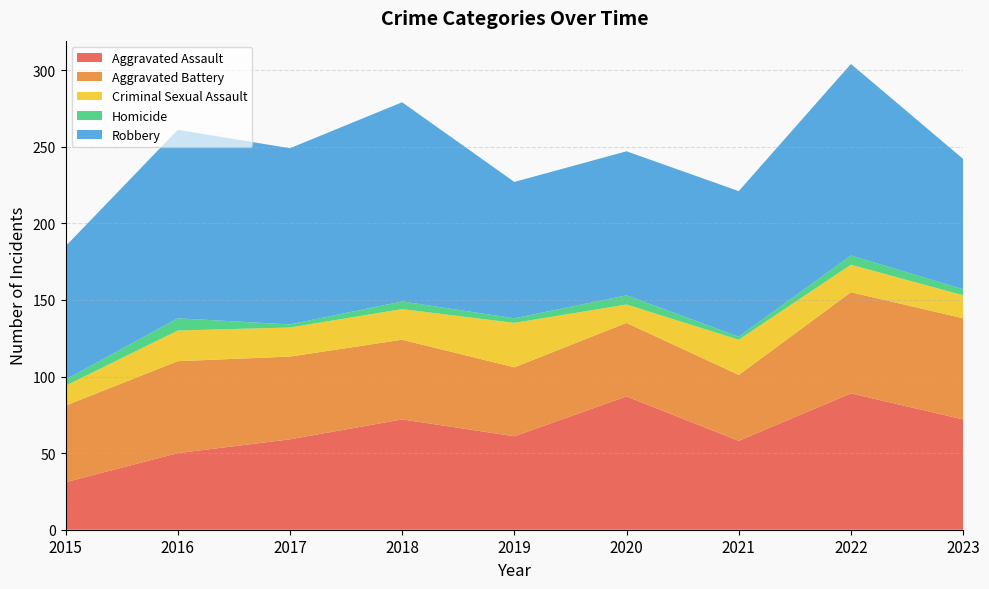

Reading left to right, what are all the values shown in this chart?

Aggravated Assault: 31	50	59	72	61	87	58	89	72
Aggravated Battery: 50	60	54	52	45	48	43	66	66
Criminal Sexual Assault: 13	20	19	20	29	12	23	18	15
Homicide: 4	8	2	5	3	6	2	6	4
Robbery: 87	123	115	130	89	94	95	125	85